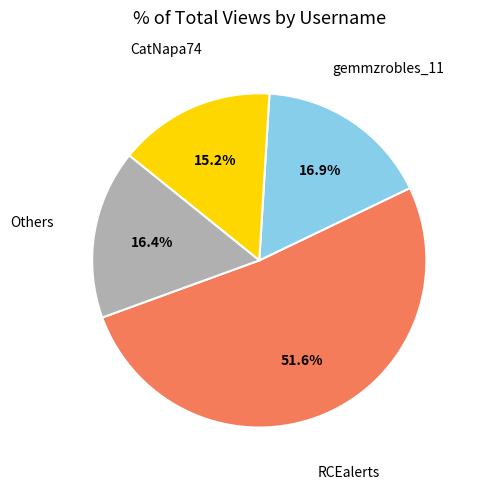

Does any single category account for the majority?

Yes